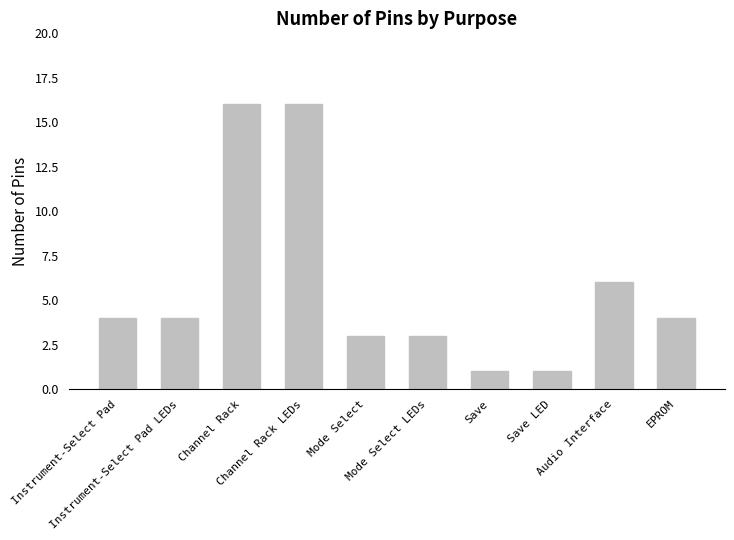

Is it true that the value at Audio Interface is 8?

False